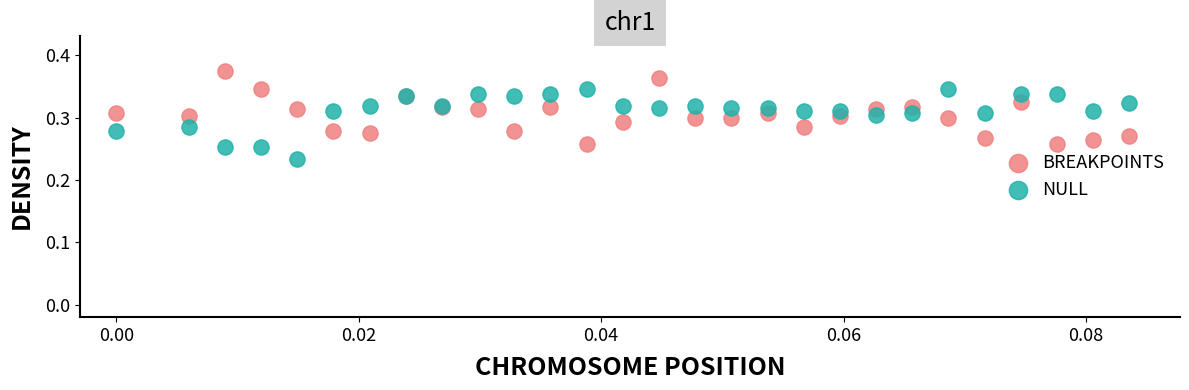

Which series contains the lowest Y value?

NULL